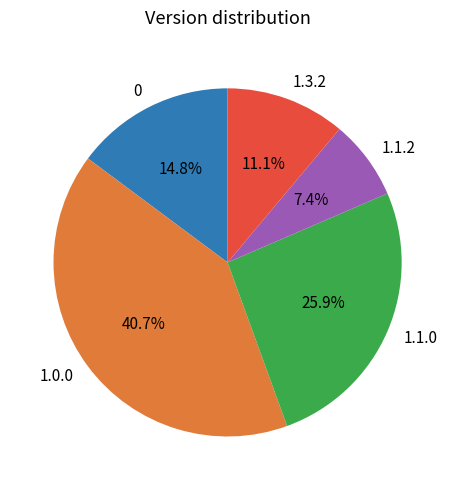

To the nearest percent, what portion does 1.3.2 represent?

11%